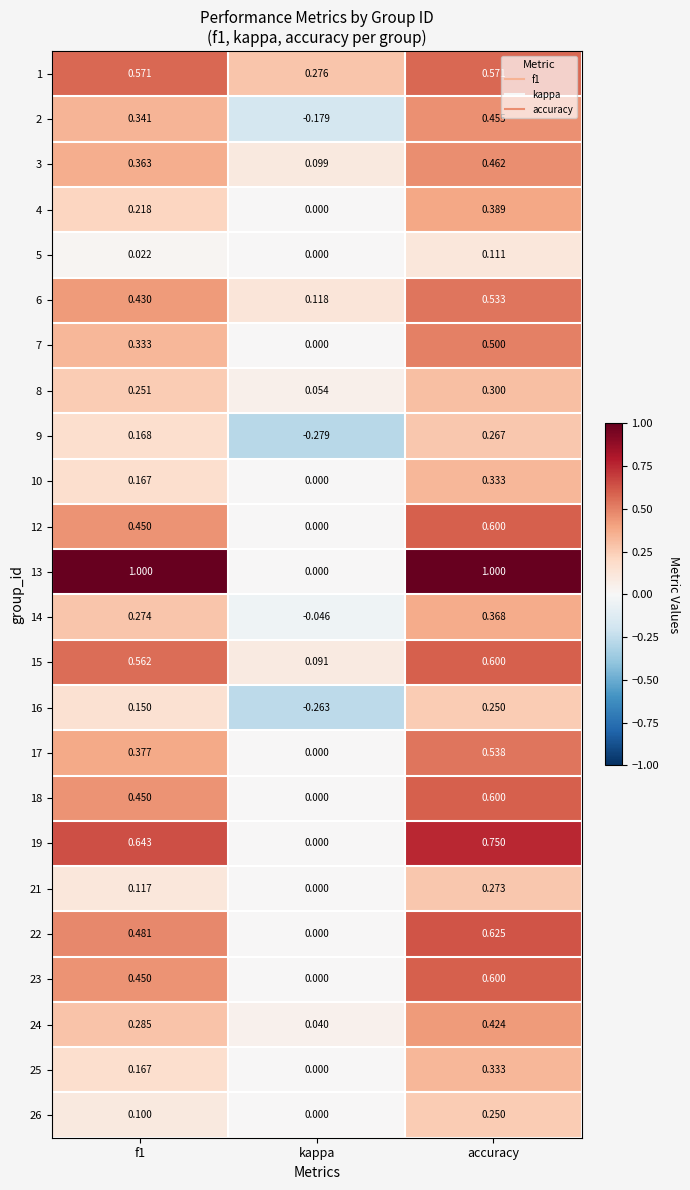

At which category is the sum across all series the highest?

accuracy